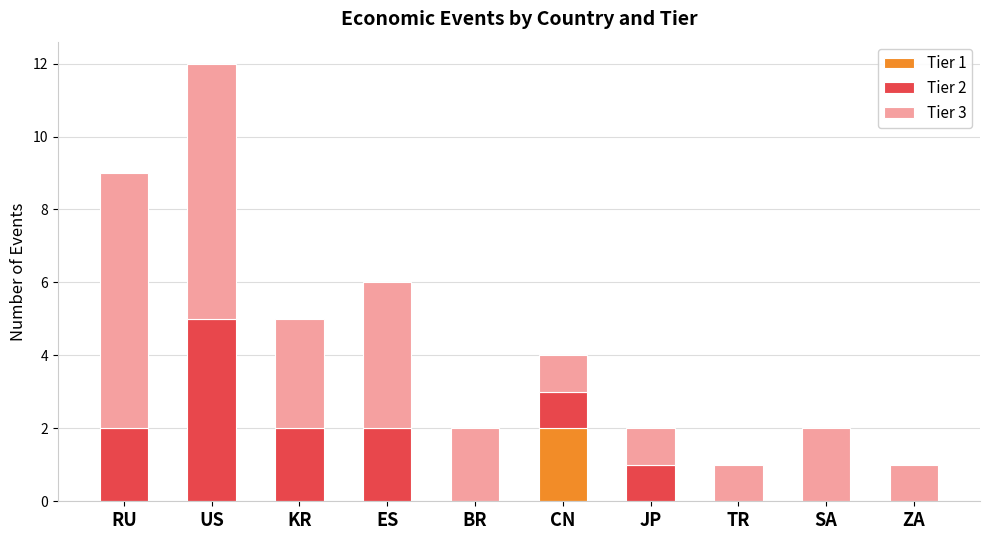

True or false: Tier 1 has a value of 0 at RU.

True